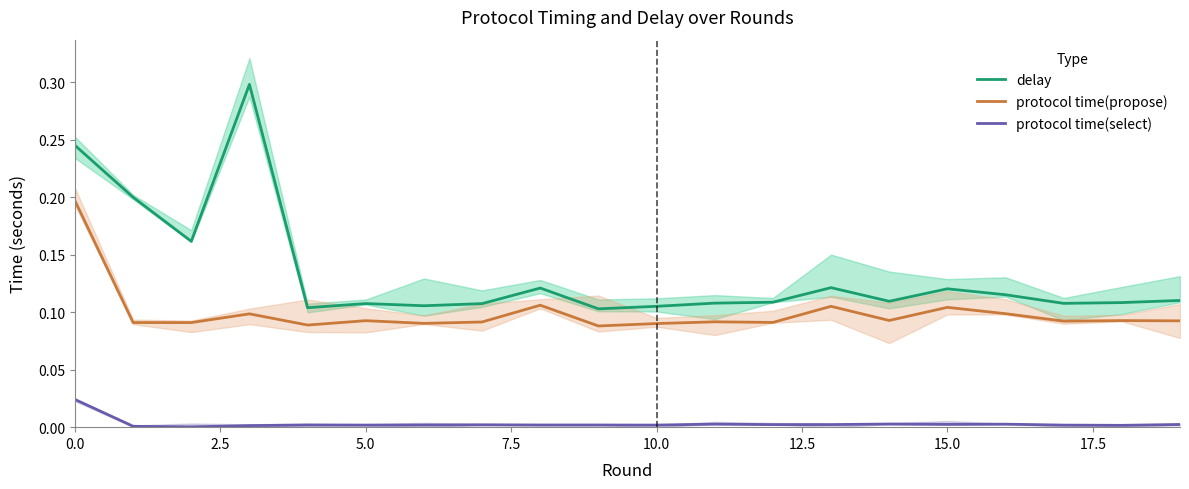

List the series in order of their overall mean, highest first.

delay, protocol time(propose), protocol time(select)